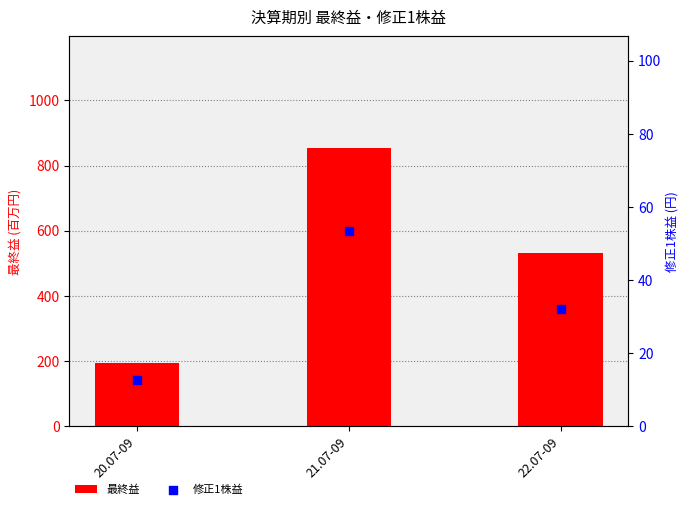

What are all the series names shown in the legend?

最終益, 修正1株益